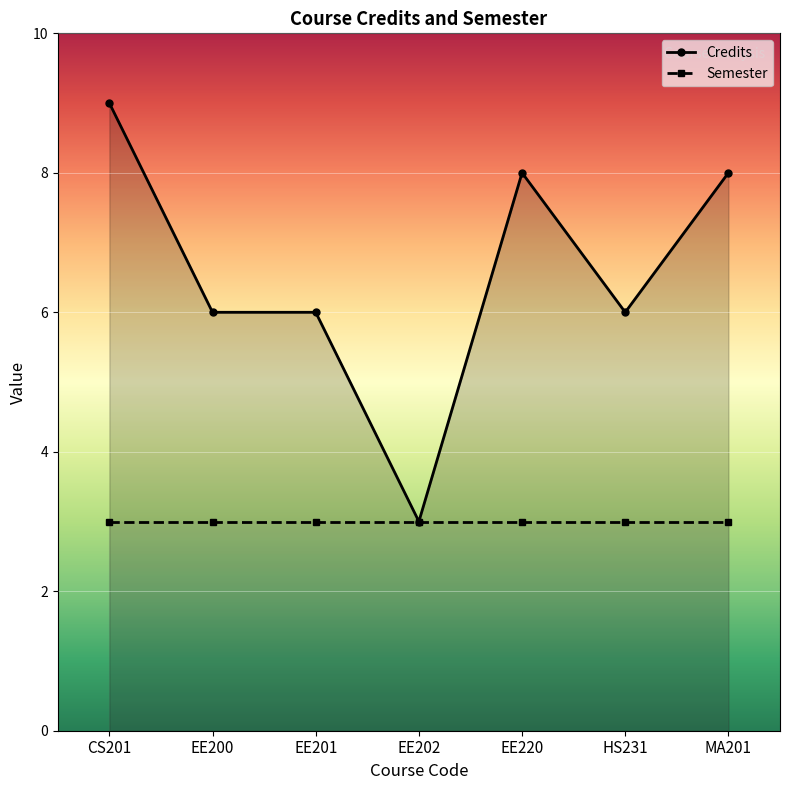

What is the minimum value shown in the chart?

3